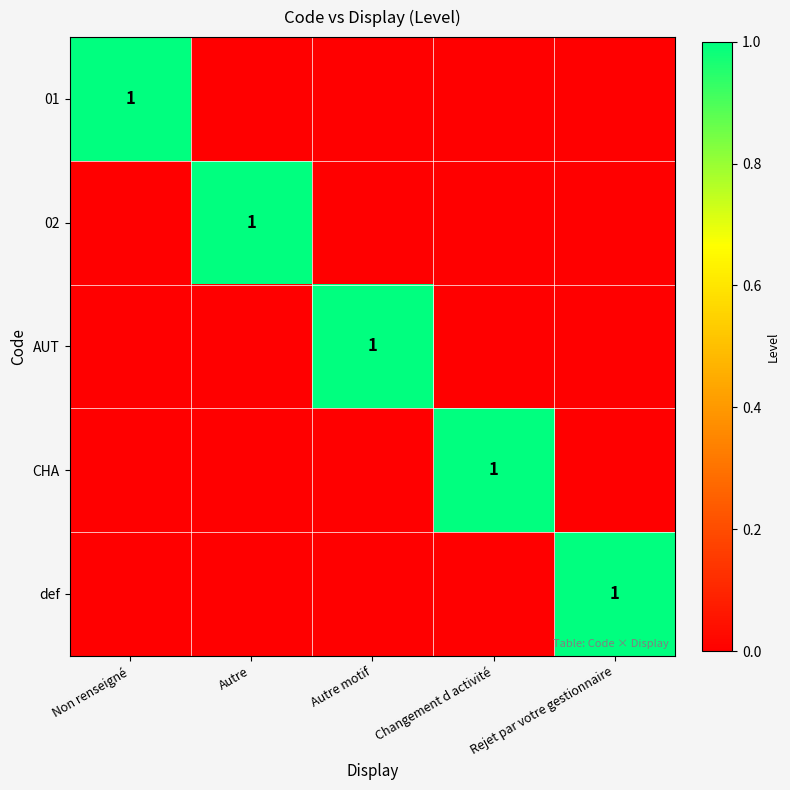

What is the difference between the highest and lowest values at Rejet par votre gestionnaire?

1